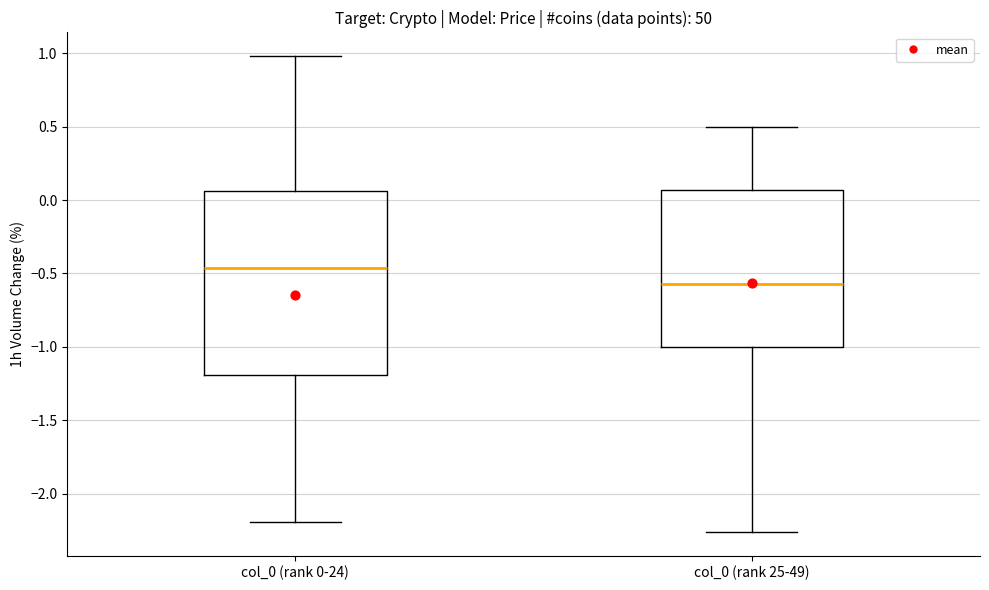

Reading left to right, read every box against the y-axis: the position of its median line, the range the box covers, and the ends of its whiskers. The values are not printed on the chart, so give them approximately, as read against the axis.

col_0 (rank 0-24): median -0.45, box -1.20 to 0.05, whiskers -2.20 to 1.00
col_0 (rank 25-49): median -0.55, box -1.00 to 0.05, whiskers -2.25 to 0.50